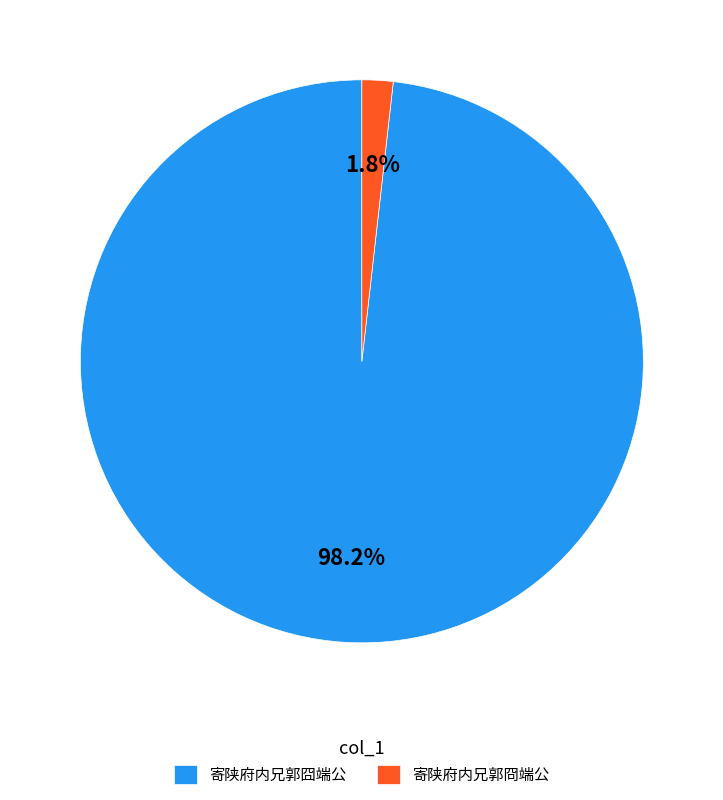

What percentage is the 寄陕府内兄郭囧端公 slice, to the nearest percent?

98%